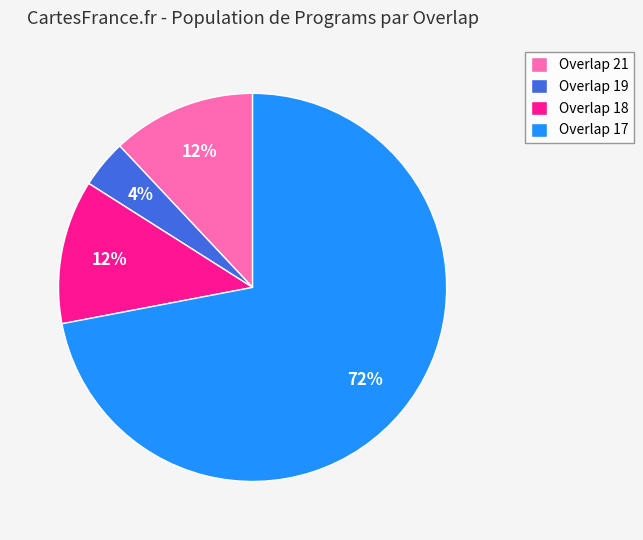

To the nearest percent, what is the average slice percentage?

25%